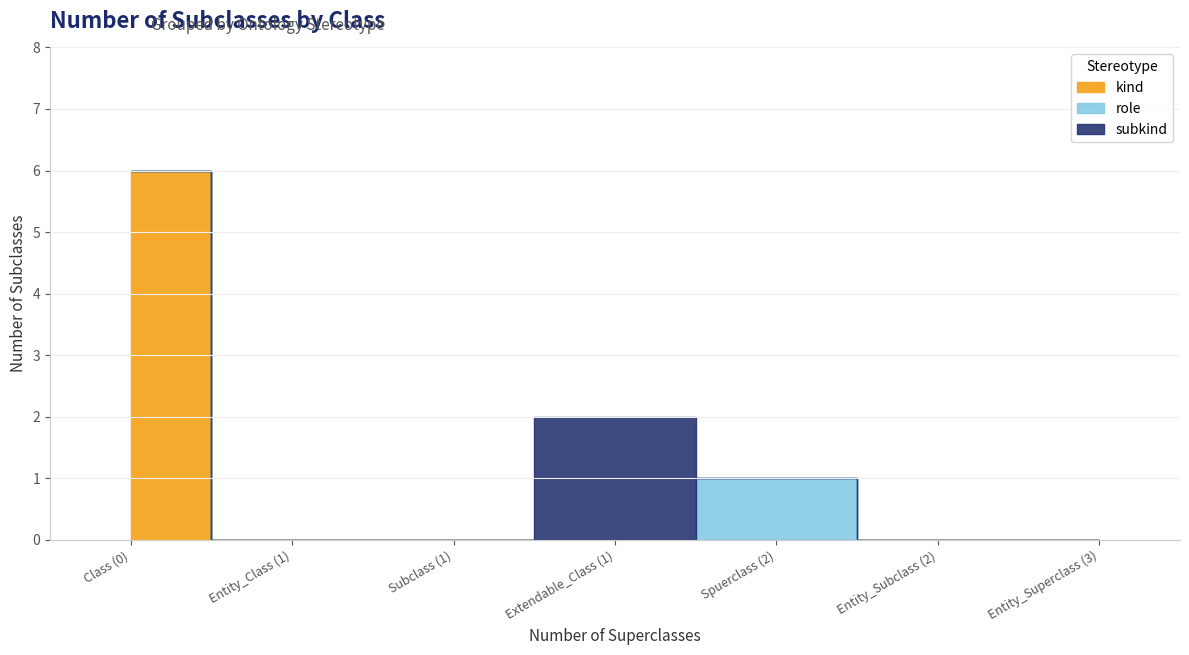

Count the number of categories in the chart.

7